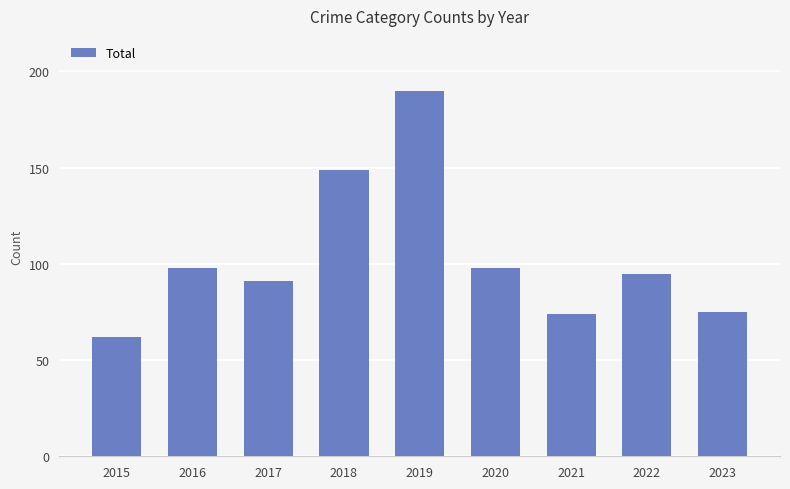

At which category does the chart reach its minimum across all series?

2015